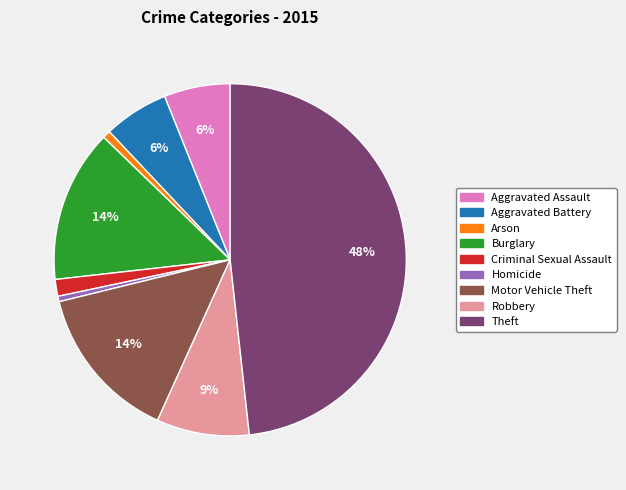

What percentage is the Theft slice, to the nearest percent?

48%